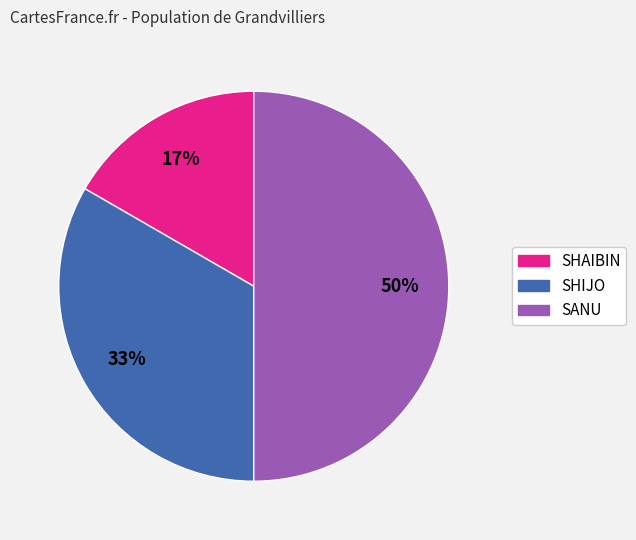

Combined, do SANU and SHAIBIN account for over 50%?

Yes